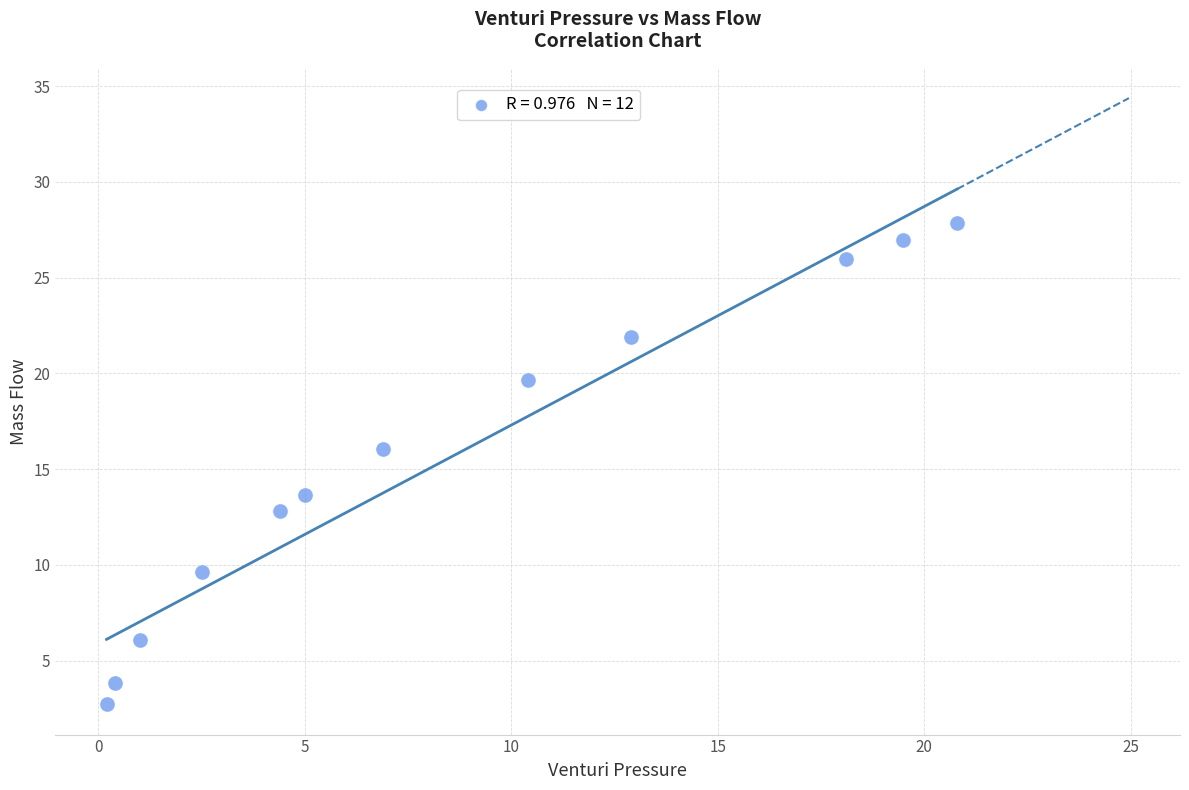

What is the range of X values (max minus min)?

20.6